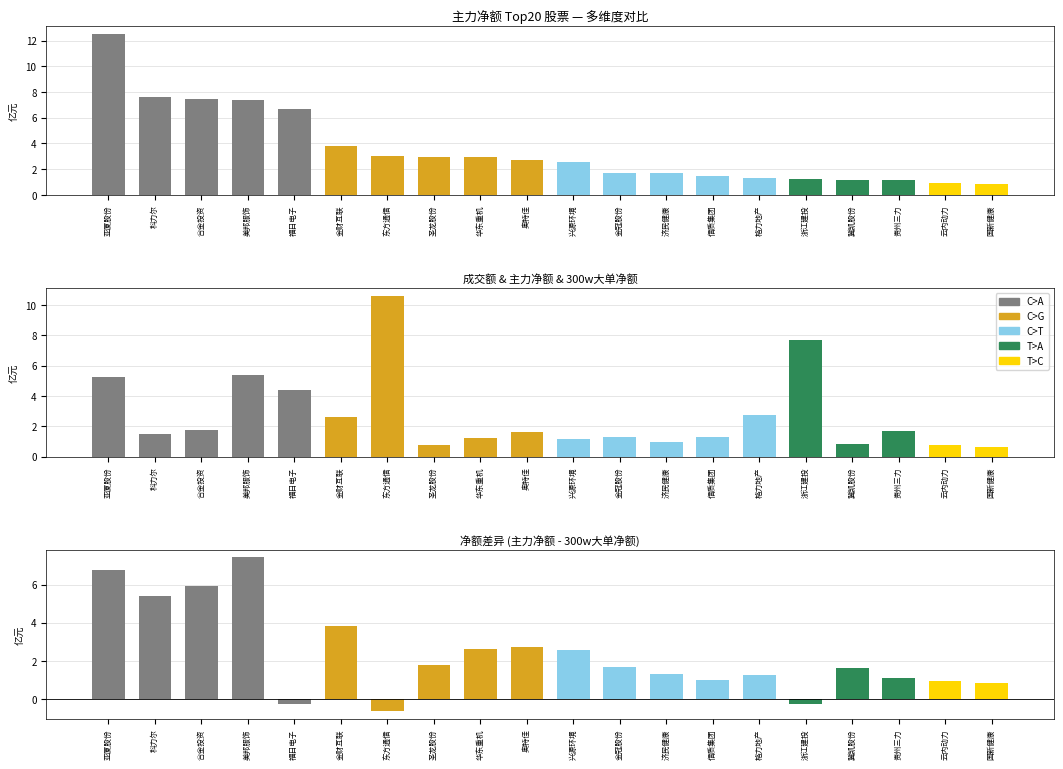

Is the value of 成交额 at 金冠股份 greater than the value of 主力净额 at 福日电子?

No